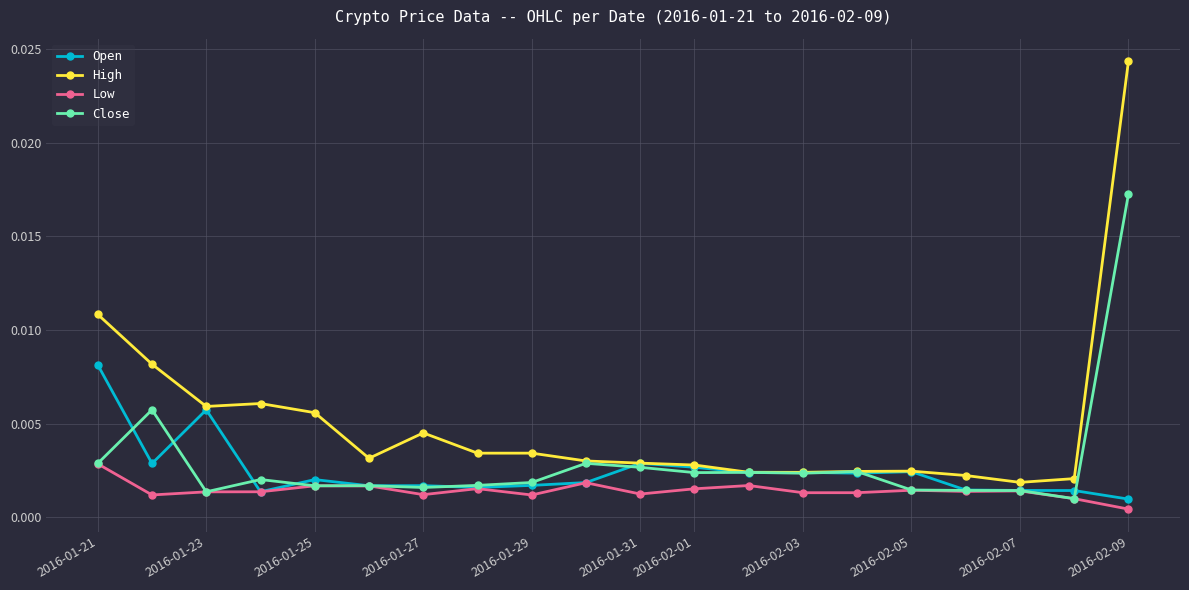

True or false: Open has more than 1 points higher than both neighbors.

True